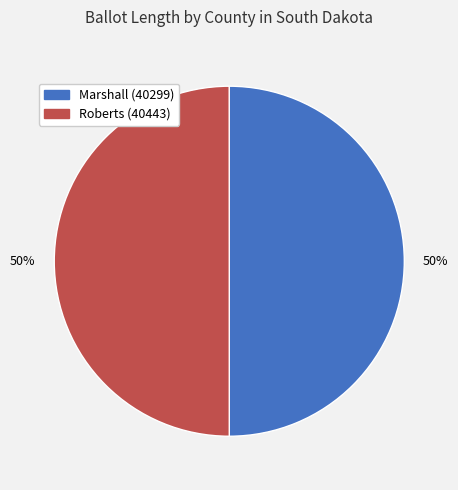

Combined, do Roberts (40443) and Marshall (40299) account for over 50%?

Yes